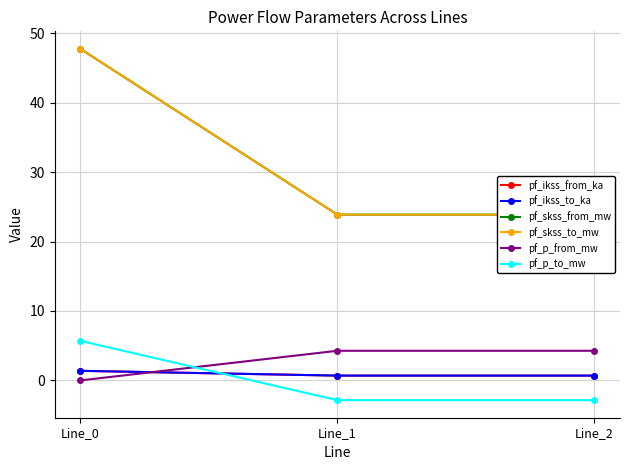

Rank the series by their maximum value, from lowest to highest.

pf_ikss_from_ka, pf_ikss_to_ka, pf_p_from_mw, pf_p_to_mw, pf_skss_from_mw, pf_skss_to_mw